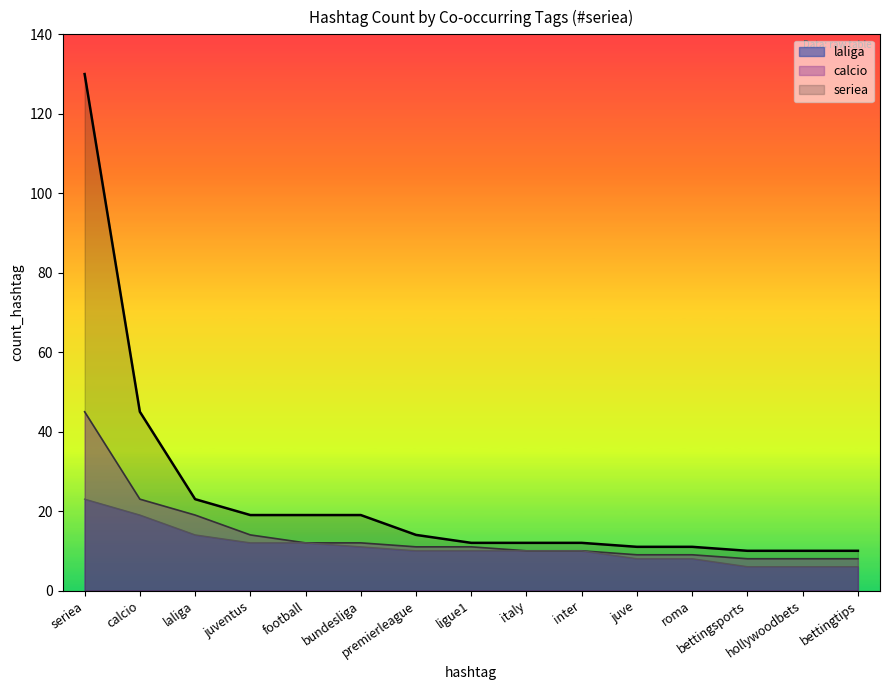

The value of calcio at juventus is 14. True or false?

True